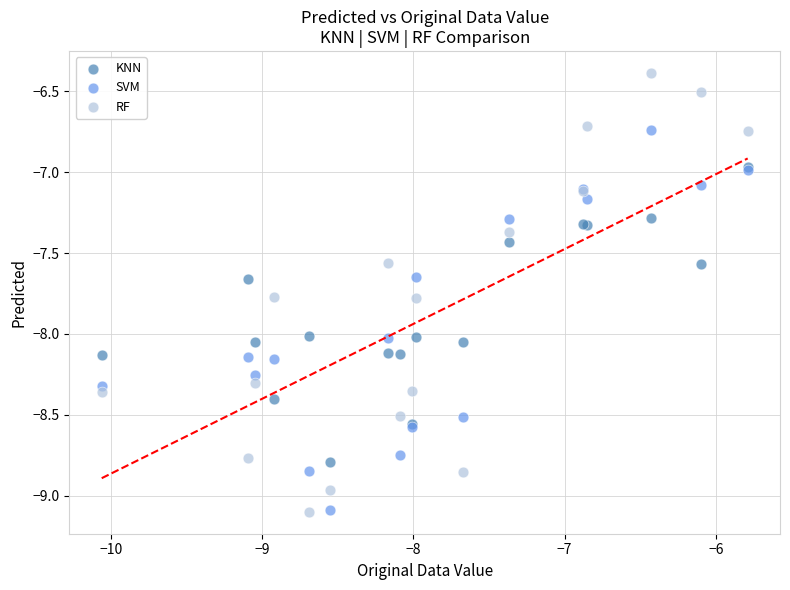

Which series has the largest Y range (max minus min)?

RF